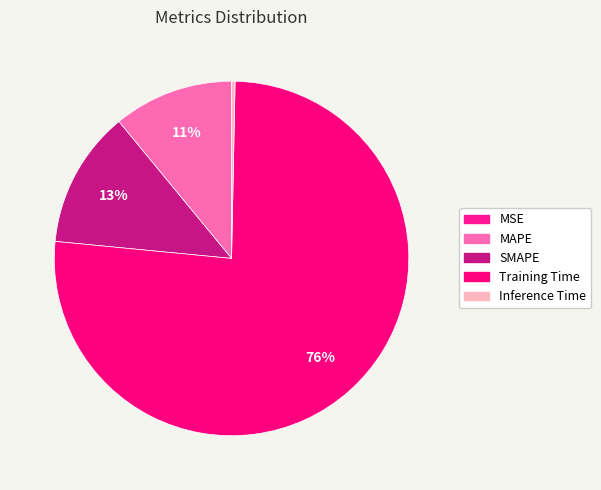

To the nearest percent, what is the average slice percentage?

20%